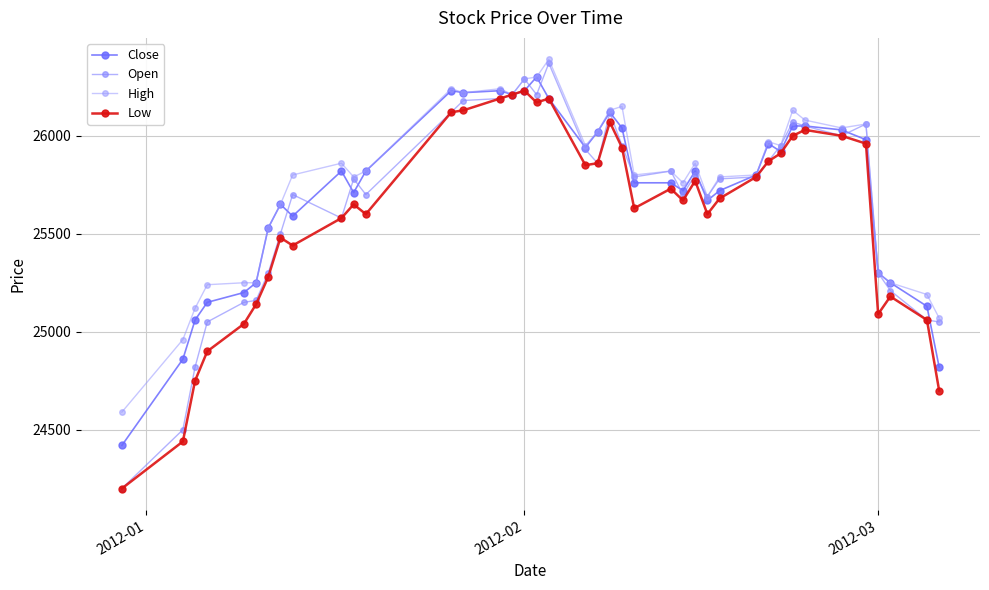

How many data points does each series have?

40